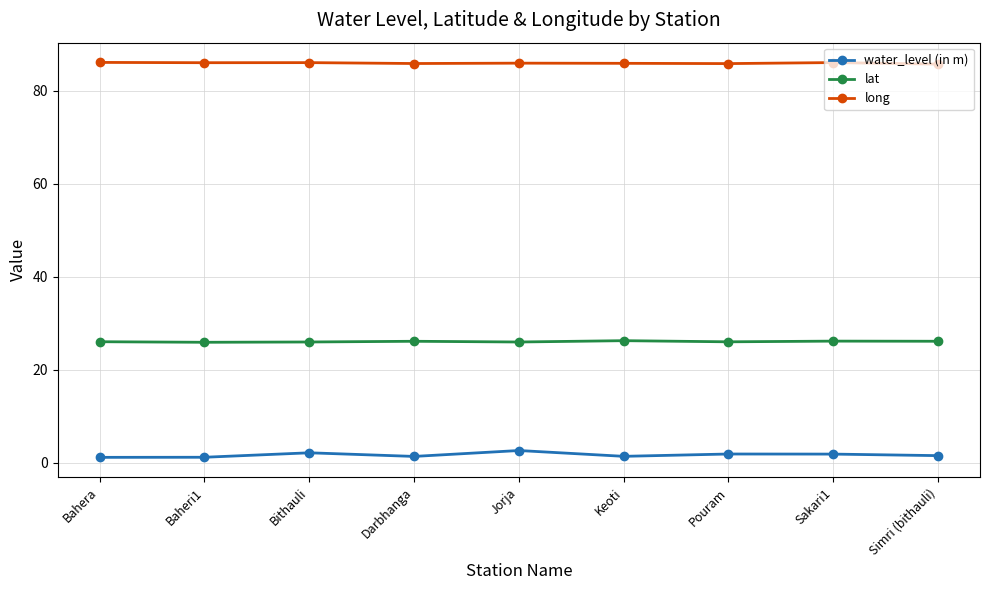

Count the number of data series in this chart.

3